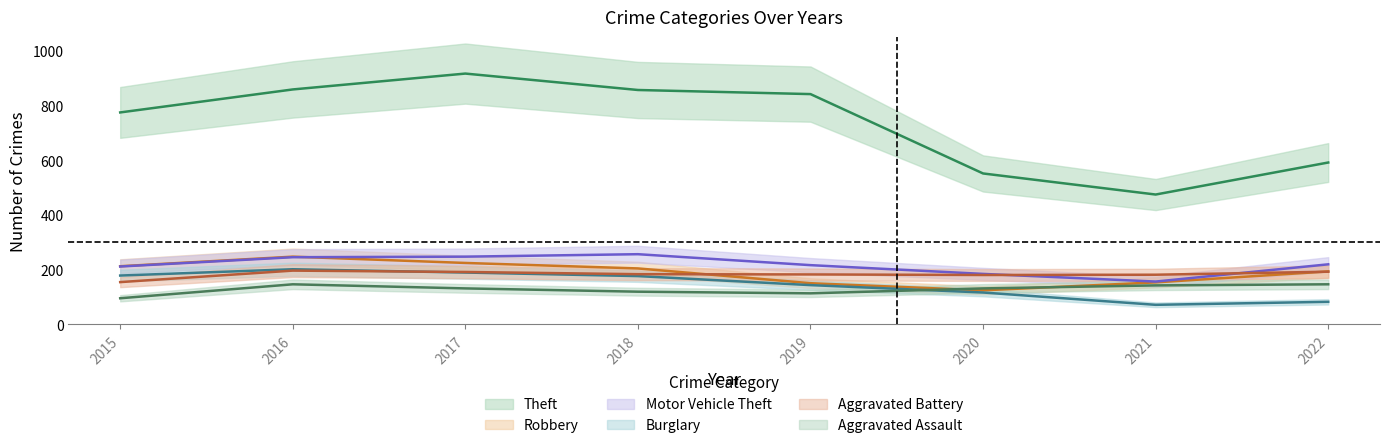

Where is the first local minimum for Aggravated Assault?

2019